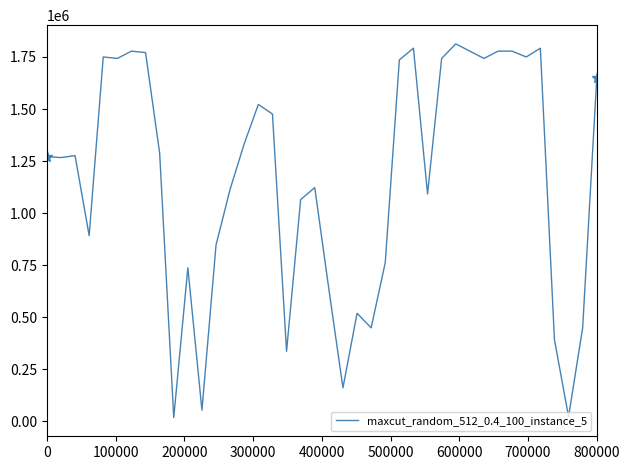

What is the maximum value for maxcut_random_512_0.4_100_instance_5?

1813000.0